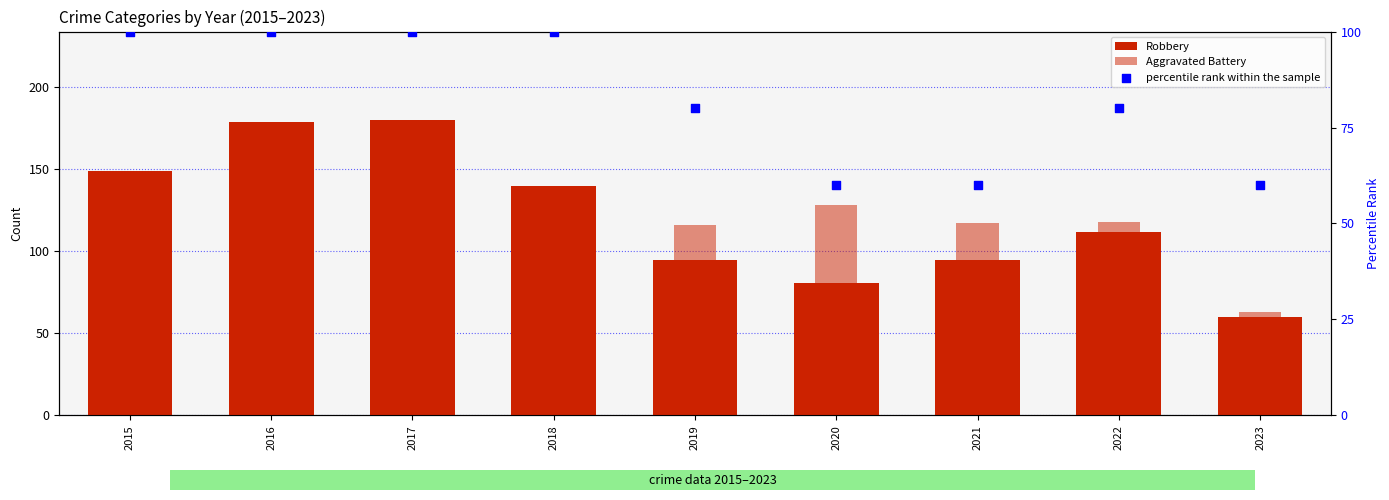

Which series reaches the minimum Y coordinate?

Robbery